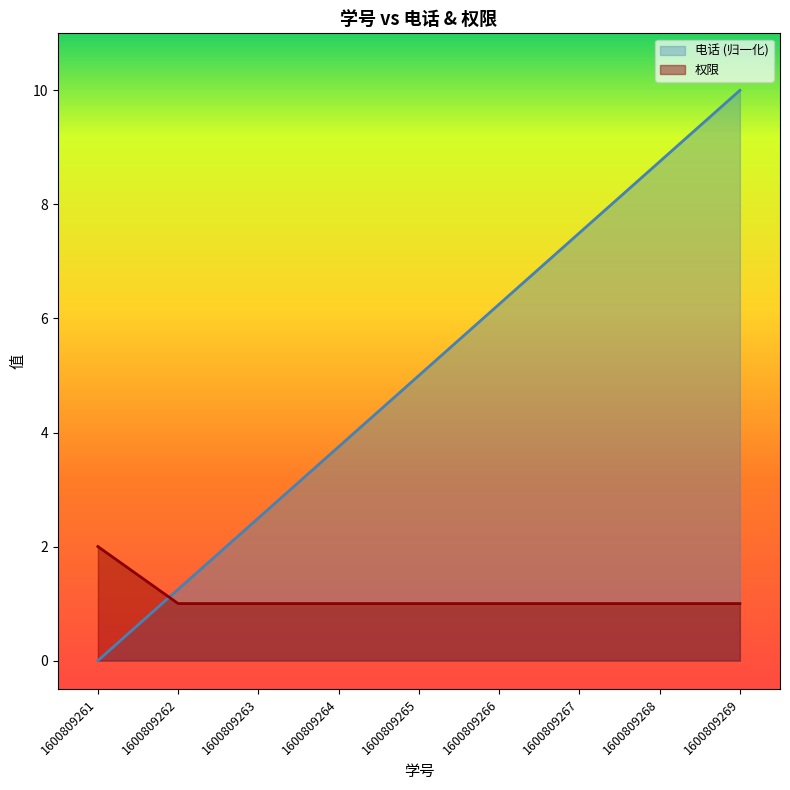

What is the sum of the 权限 values at 1600809268 and 1600809265?

2.0